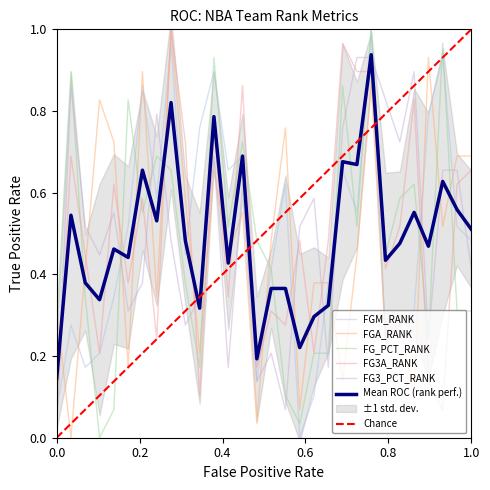

Does the chart have visible grid lines?

No